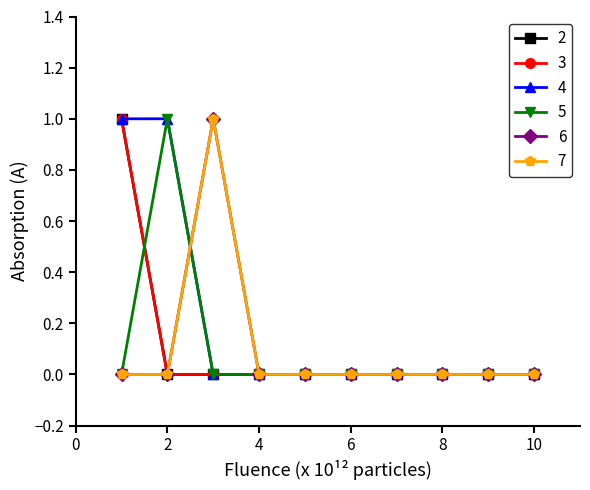

How many data points in 7 are above 0?

1